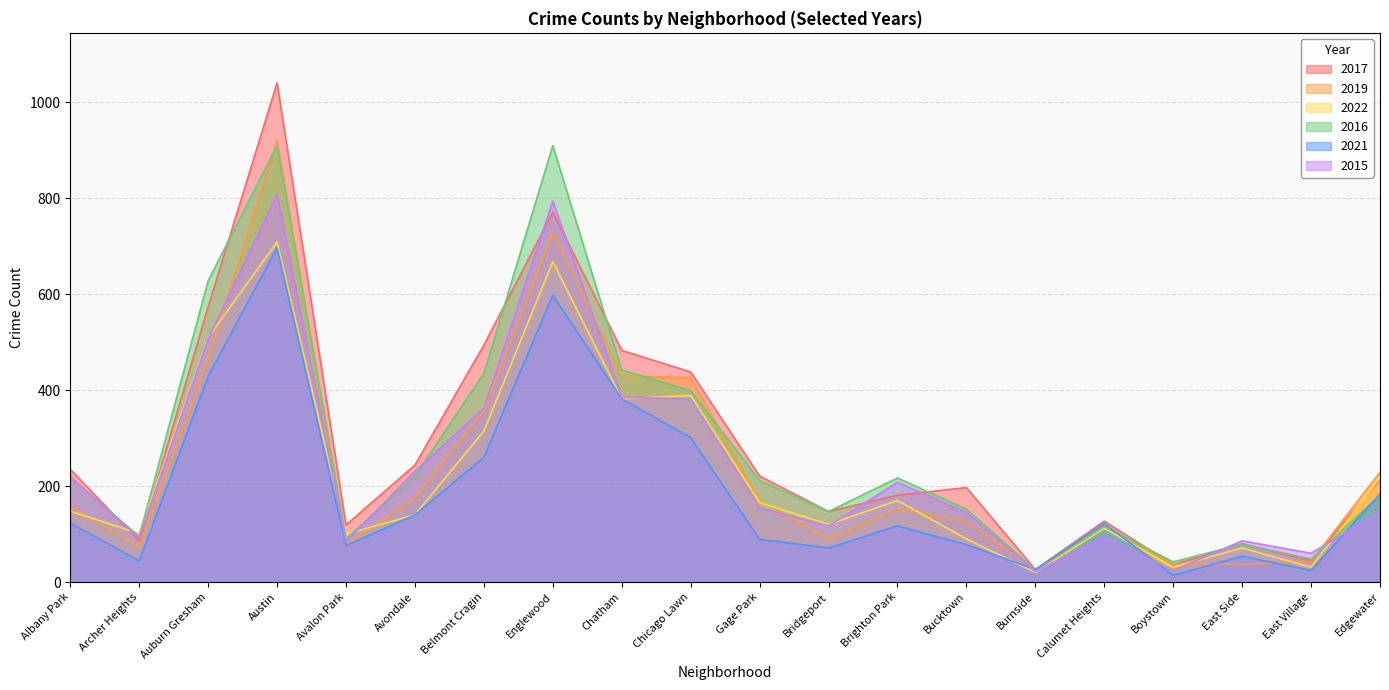

What value does the 2019 series have at Burnside?

26